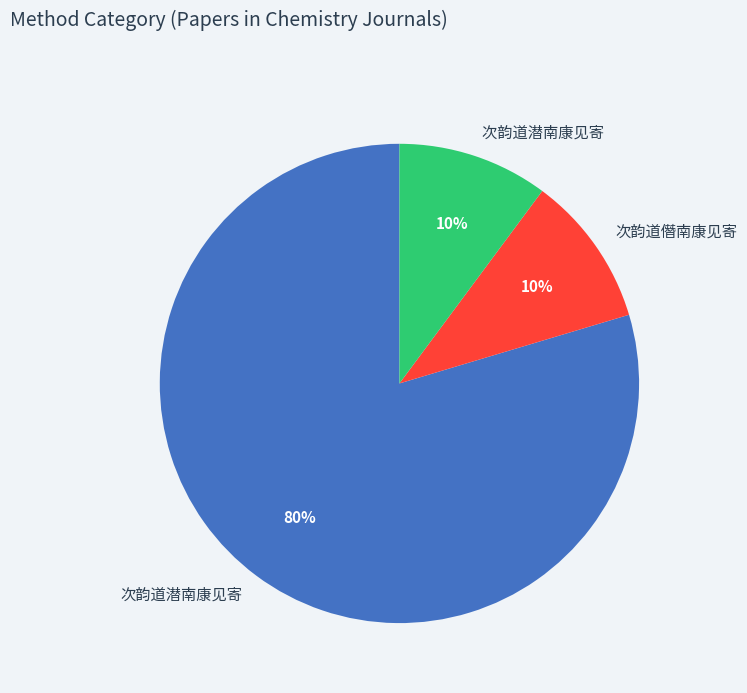

Is there any slice that represents more than half of the pie?

Yes